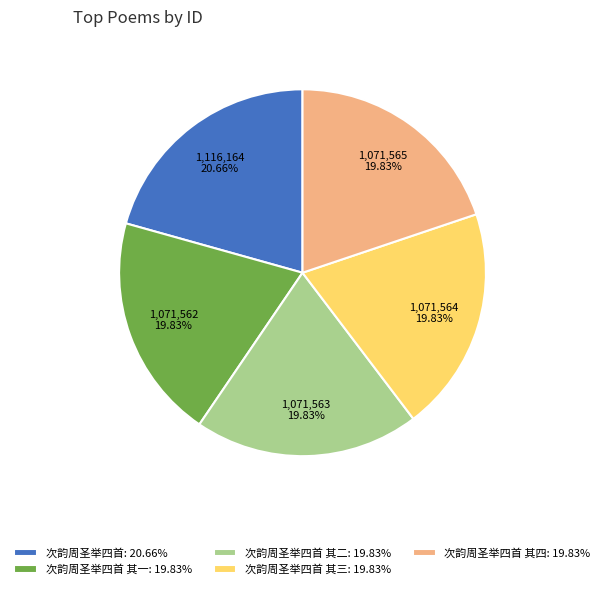

How many slices are in this pie chart?

5